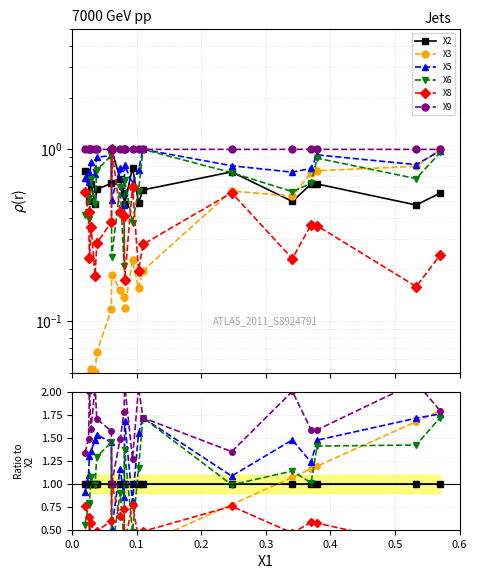

True or false: X5 has more than 1 points higher than both neighbors.

True